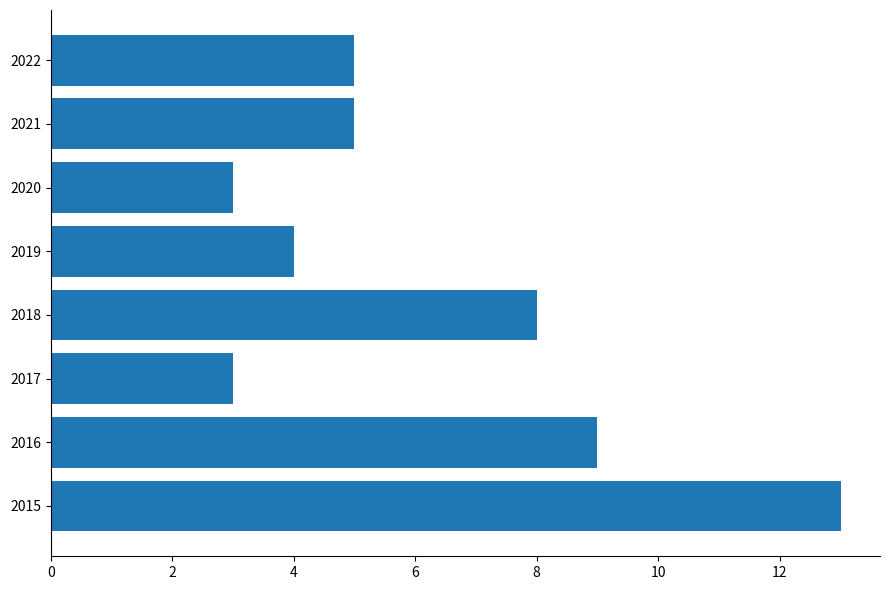

What is the ratio of the value at 2019 to the value at 2016?

0.4